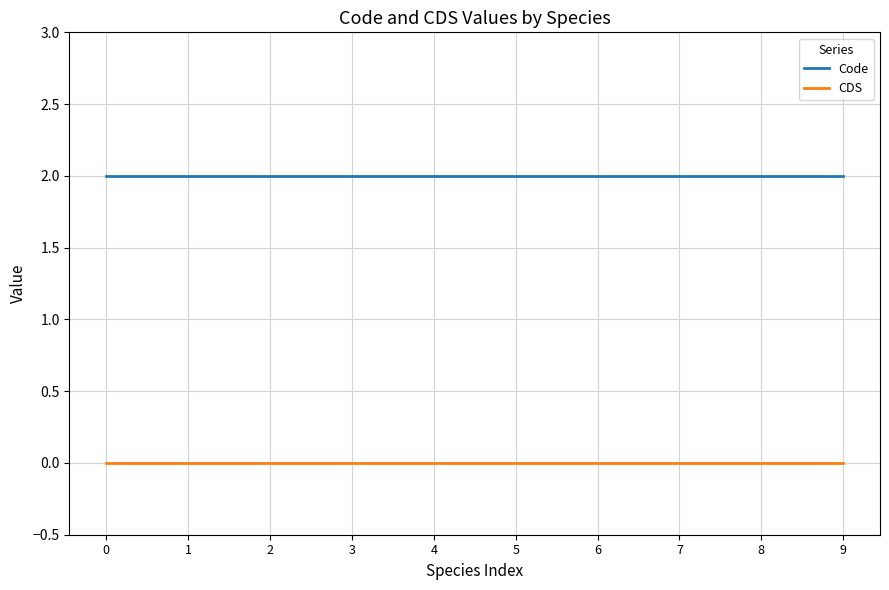

Rank the series by their average value, from lowest to highest.

CDS, Code